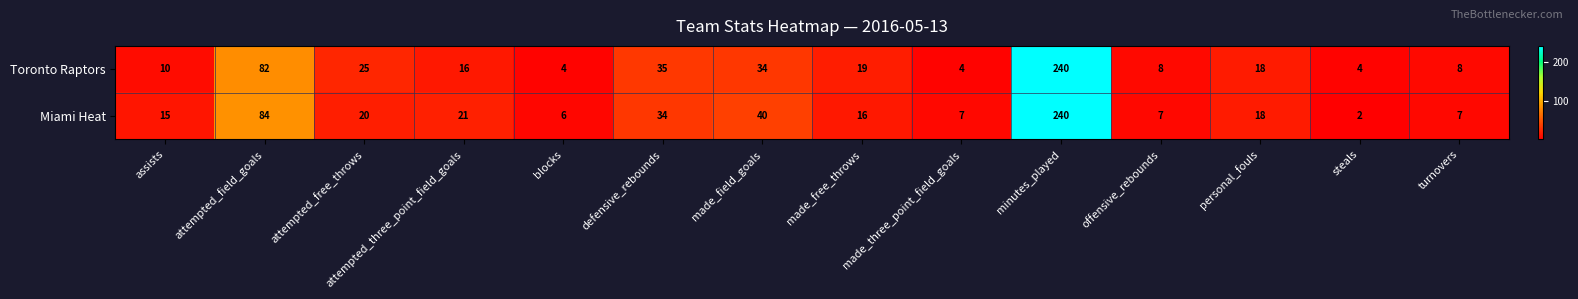

Which series has the largest range (max minus min)?

Miami Heat